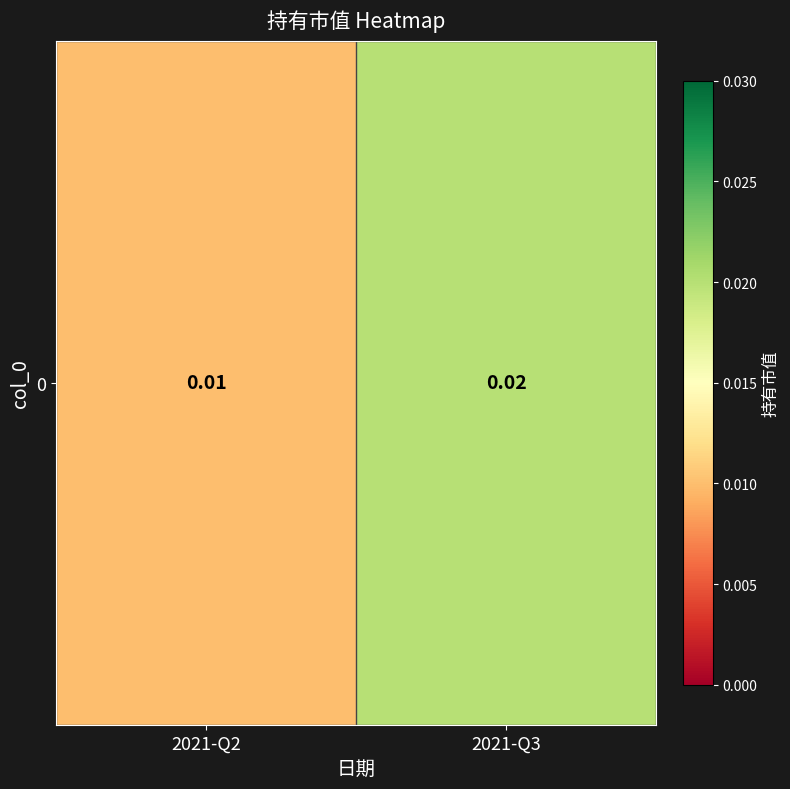

Which category has the lowest value across all series?

2021-Q2